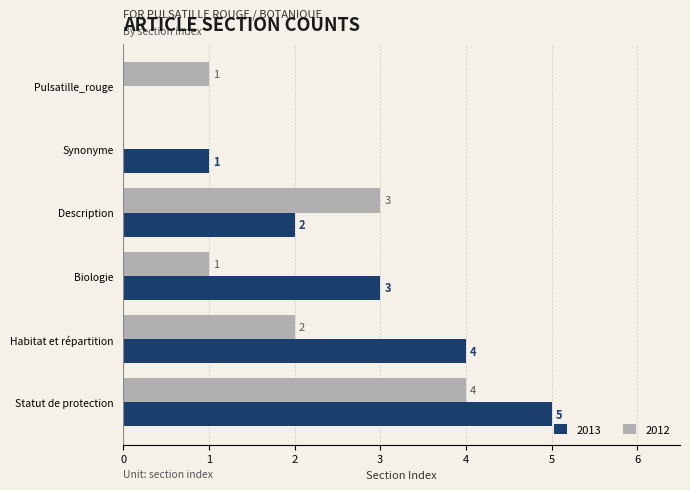

Between Biologie and Statut de protection, which series saw the biggest shift?

2012